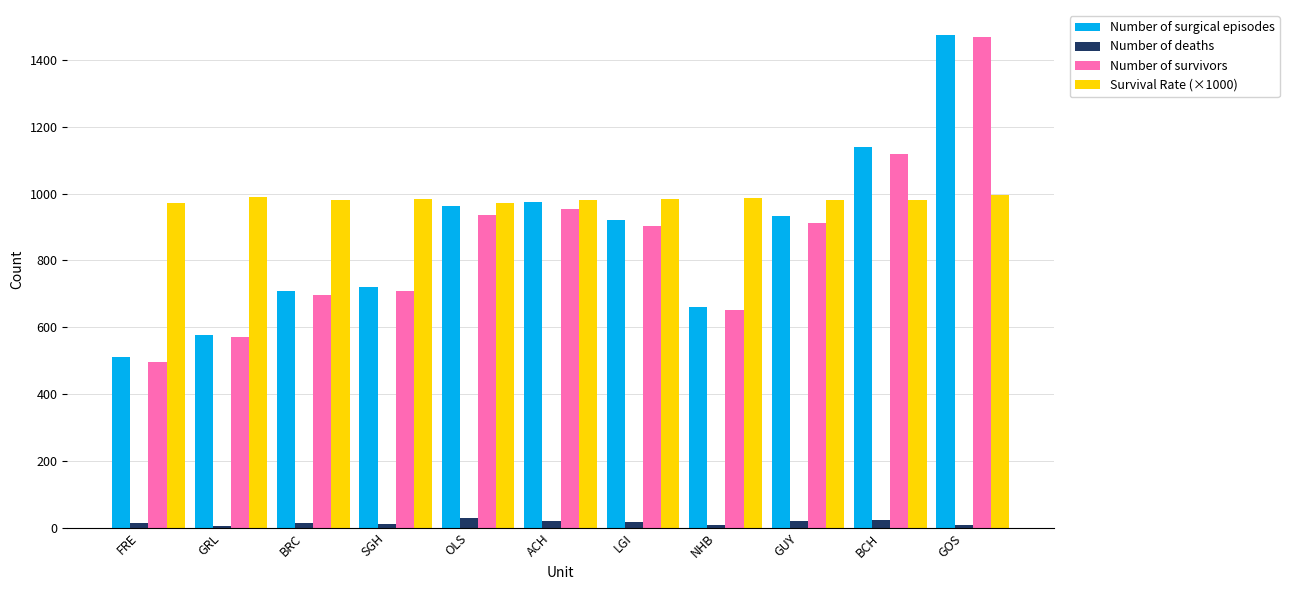

At which category is the sum across all series the highest?

GOS